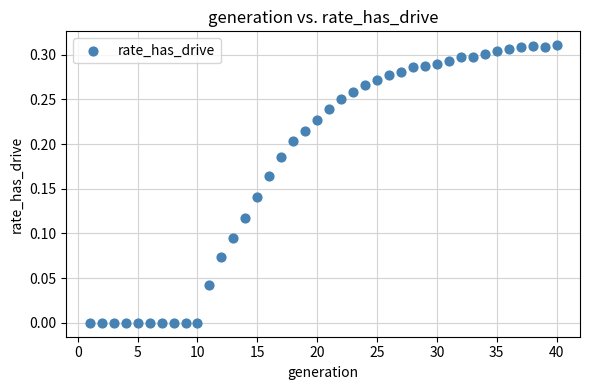

What is the range of X values (max minus min)?

39.0